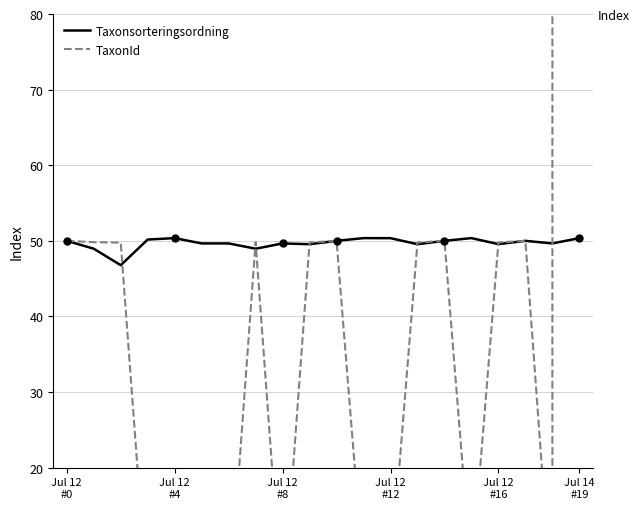

What is the minimum value shown in the chart?

1.0